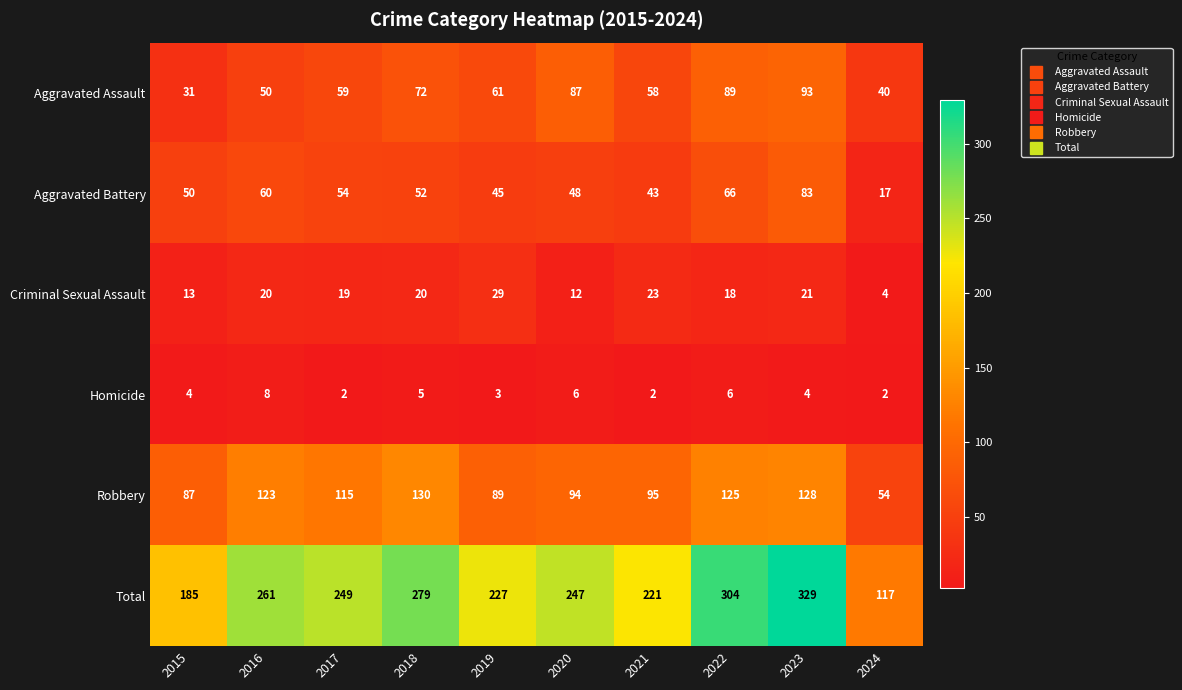

What is the sum of all Aggravated Battery values?

518